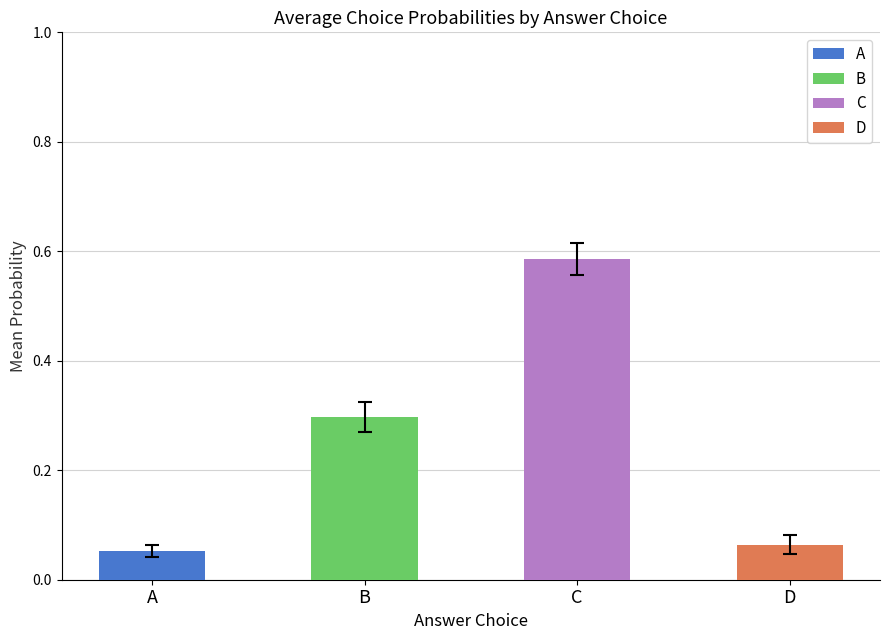

Which series has the largest range (max minus min)?

choiceC